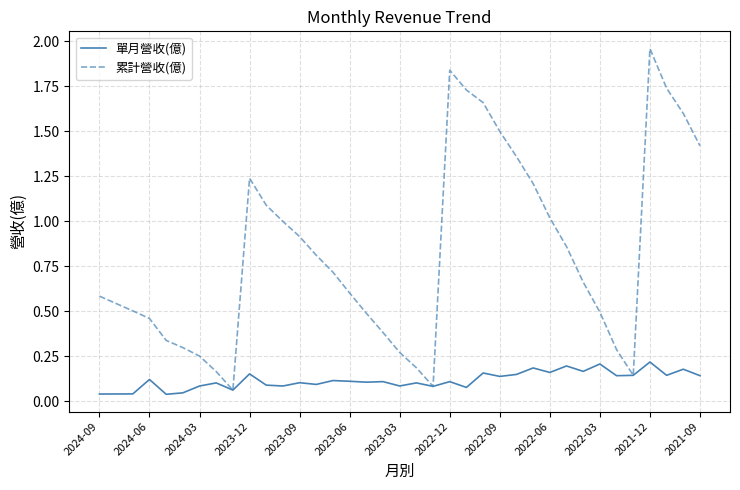

Which series has the largest total across all categories?

累計營收(億)